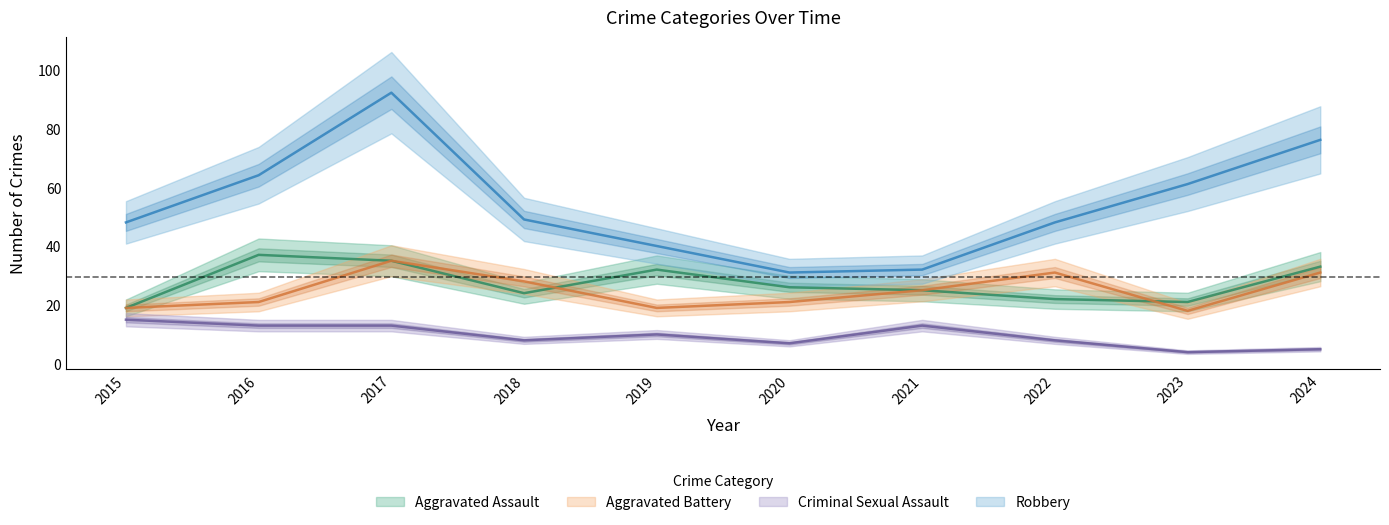

Which label corresponds to the smallest value in the chart?

2023